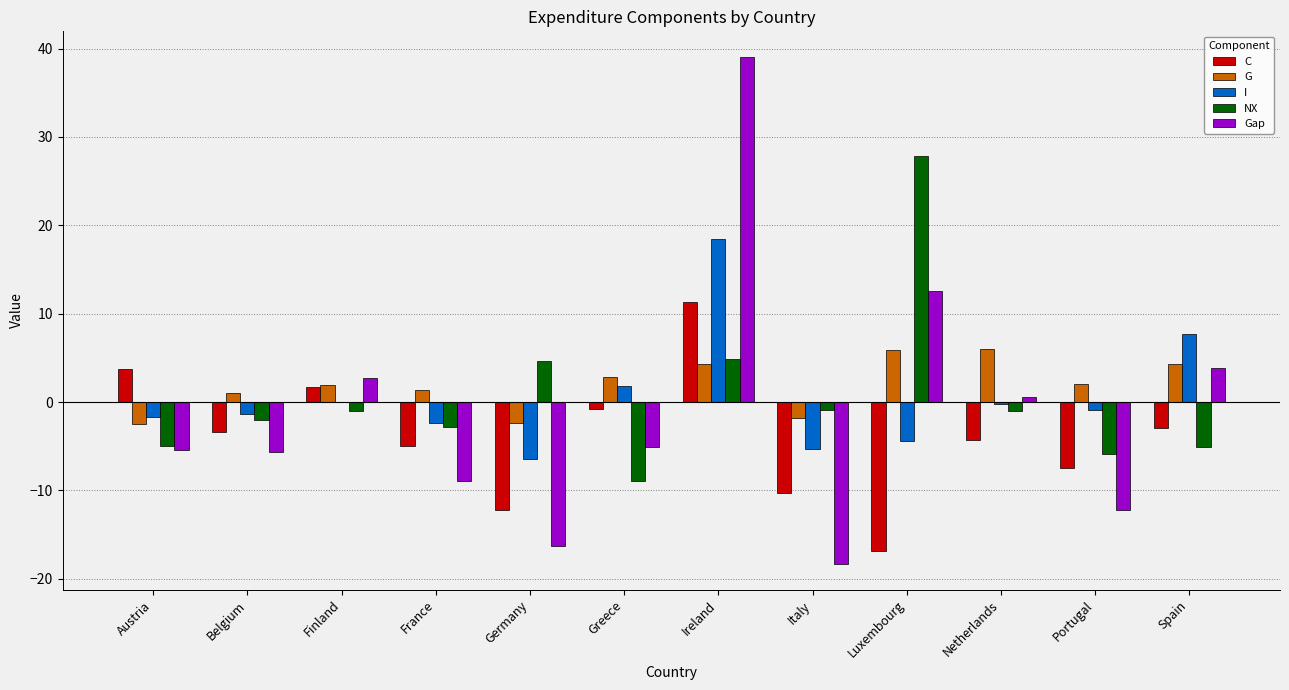

At which category is the sum across all series the highest?

Ireland